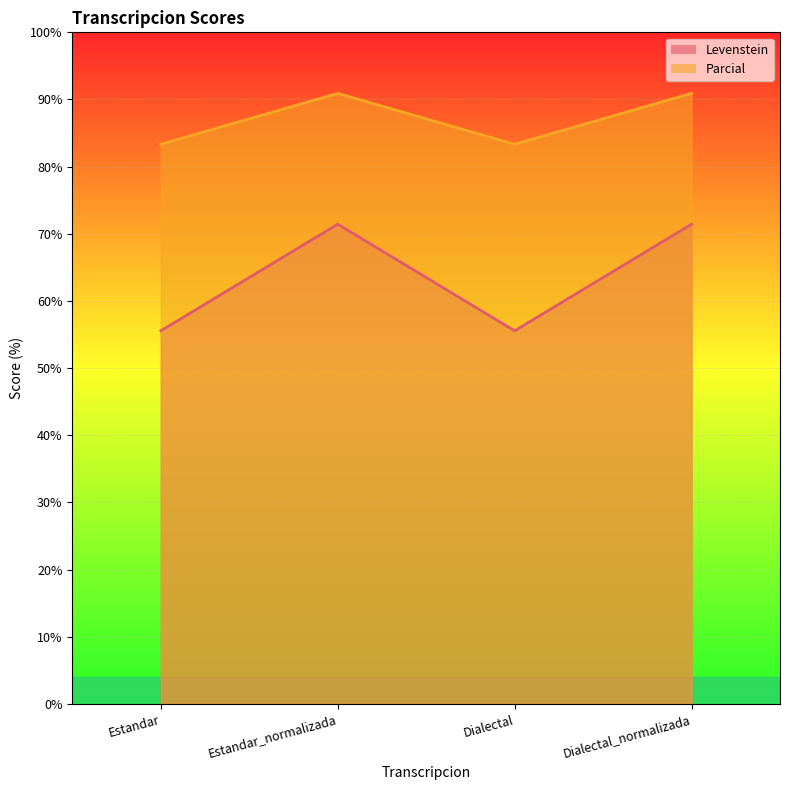

What is the label of the 1st point from the left?

Estandar